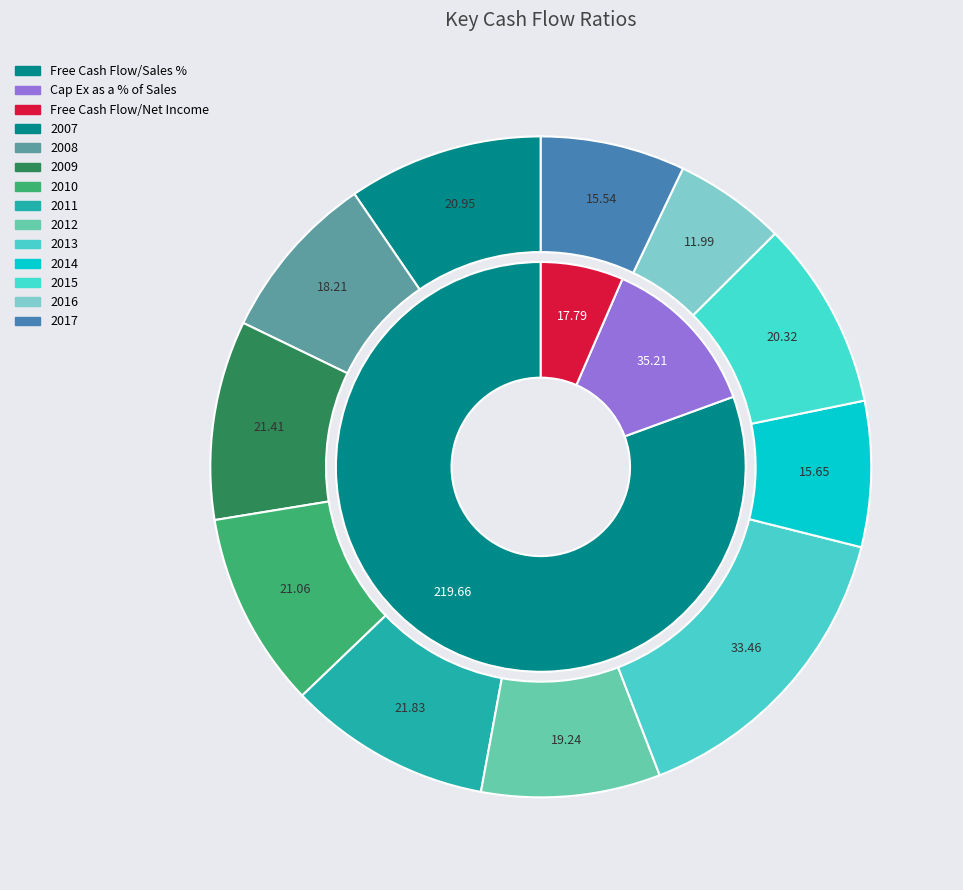

Is there a majority slice in this chart?

No